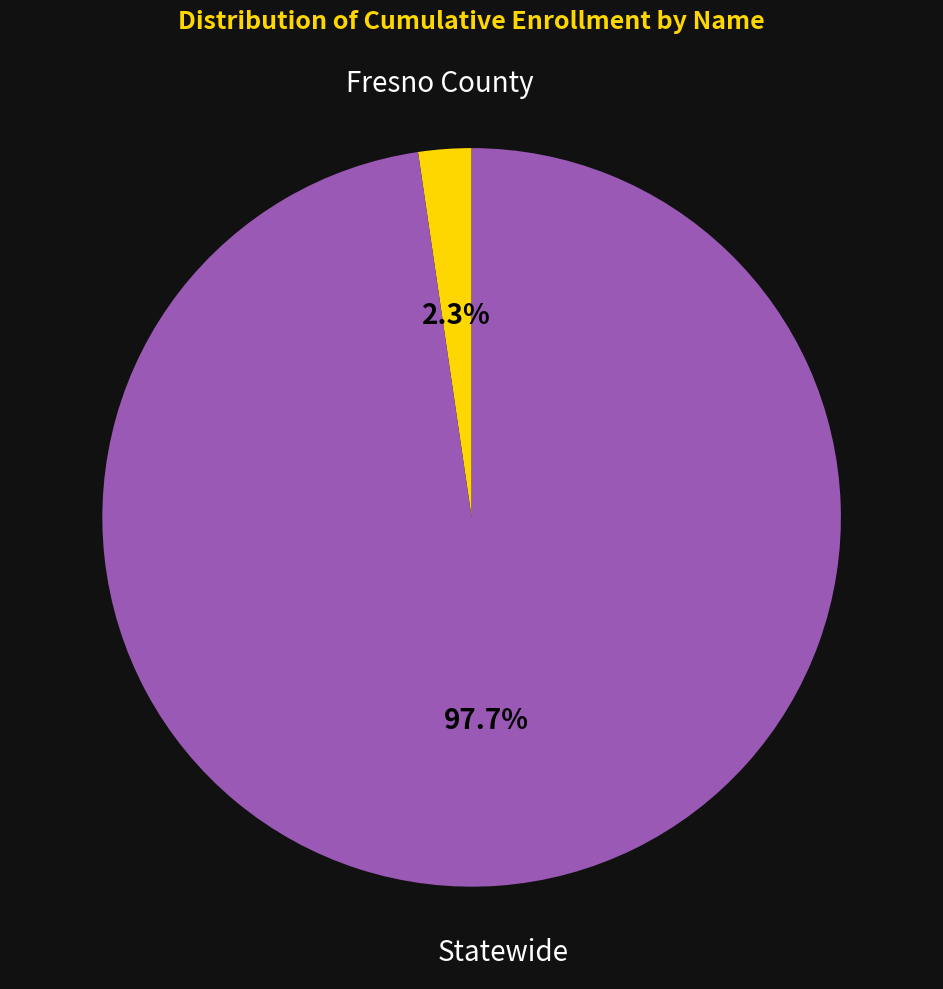

Is there a majority slice in this chart?

Yes